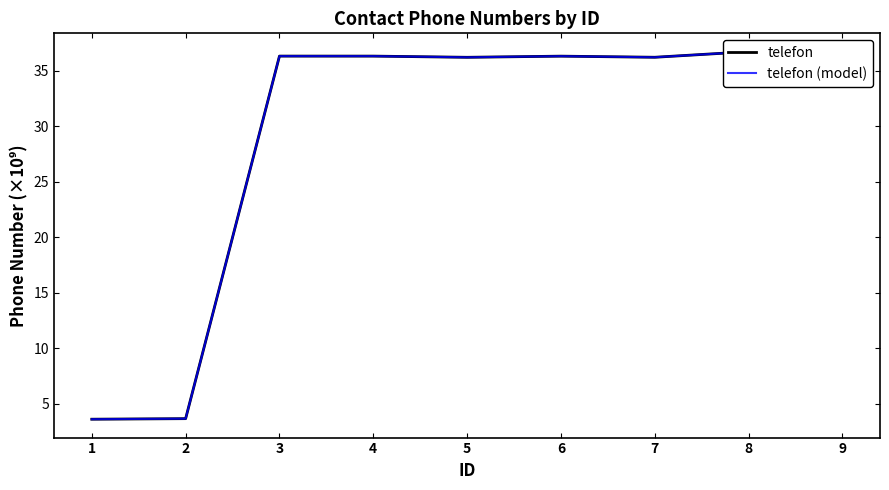

Where does the telefon series first go above 36?

3